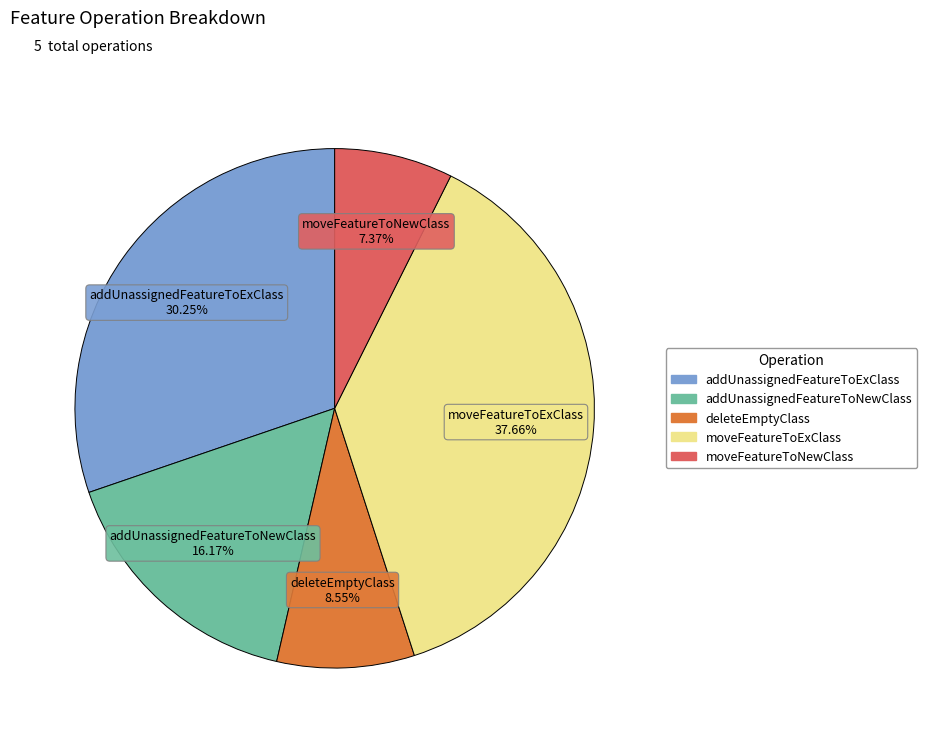

How much of the chart is everything except moveFeatureToNewClass?

92.6%